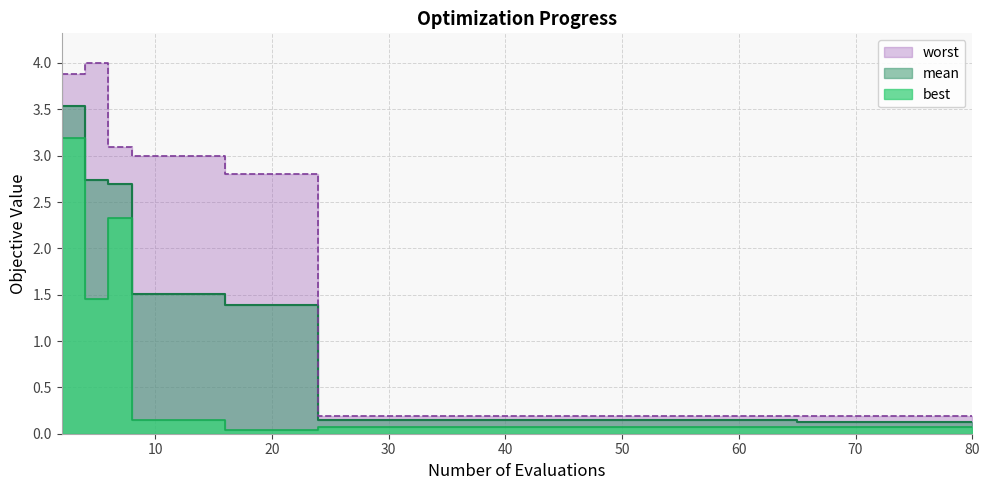

What is the sum of the best values at 18 and 24?

0.1